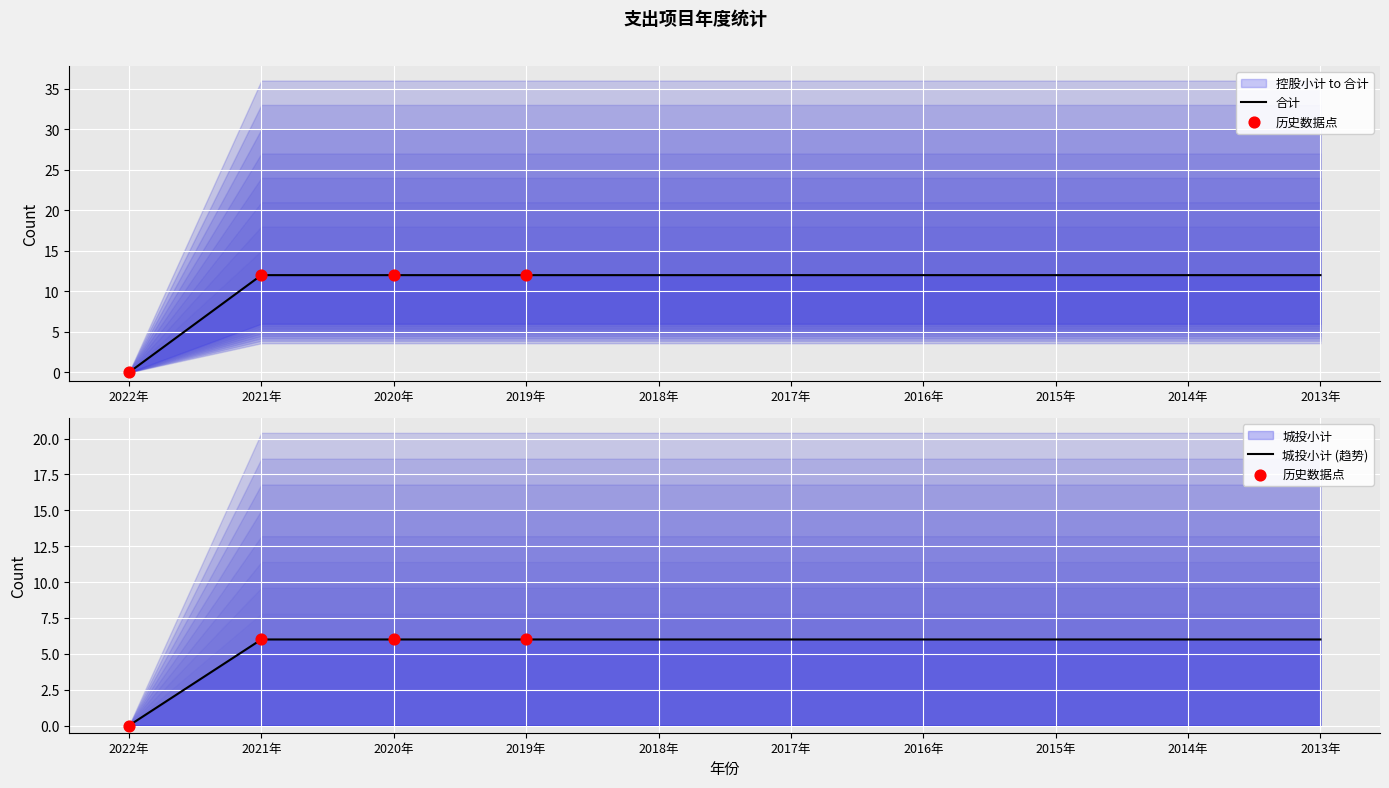

Which series reaches the maximum Y coordinate?

控股小计